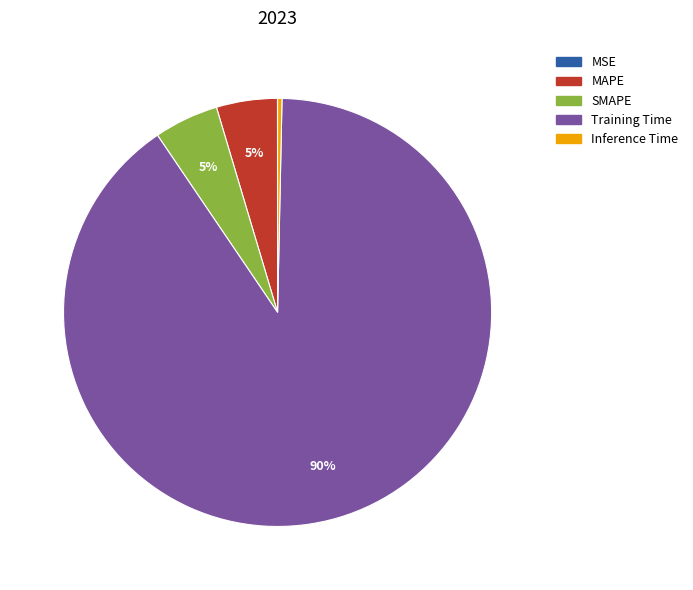

Is the sum of MAPE and Training Time greater than half?

Yes